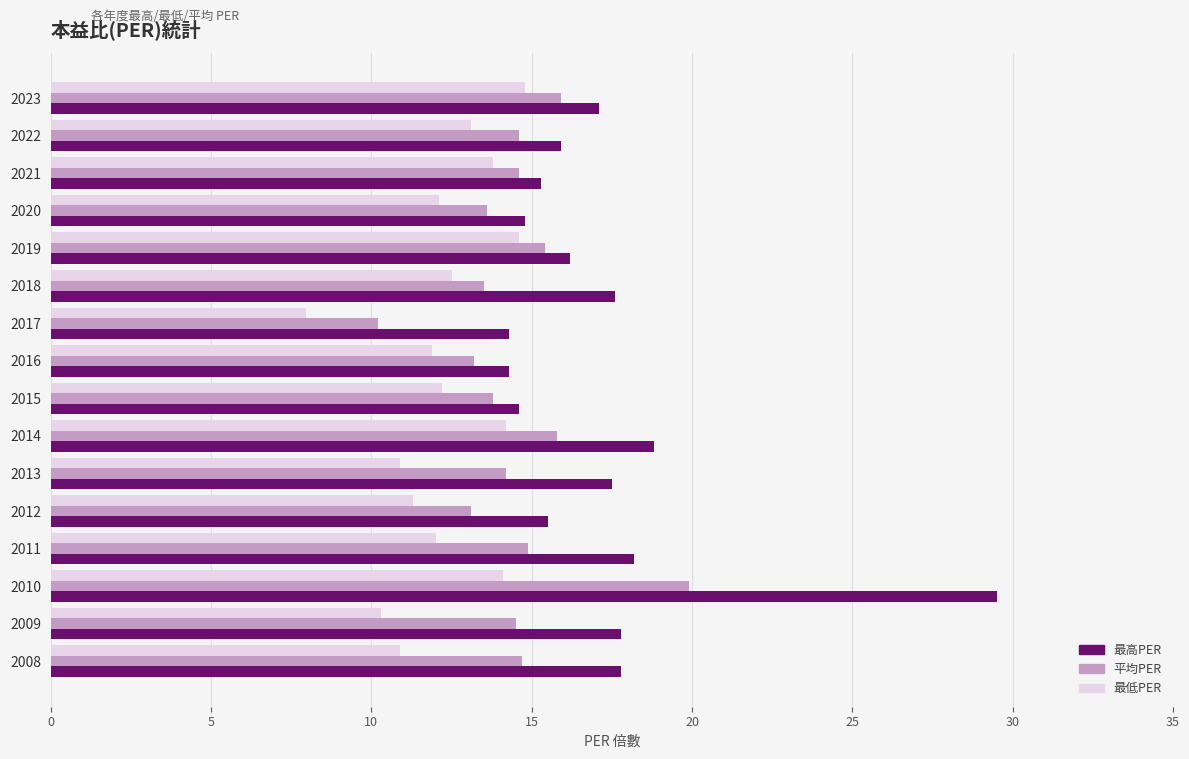

What is the difference between the maximum and minimum values in the 最高PER series?

15.2